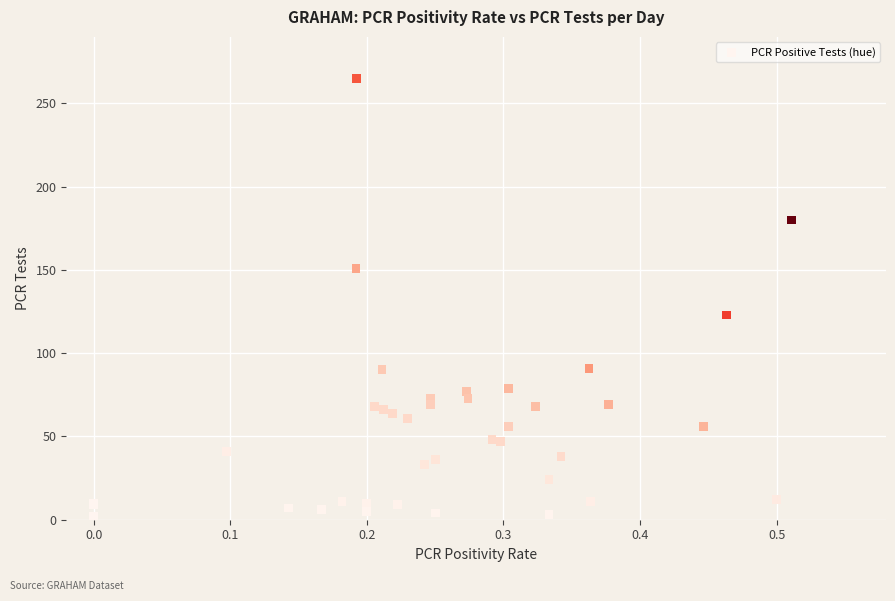

What Y value in the scatter plot is closest to 133?

123